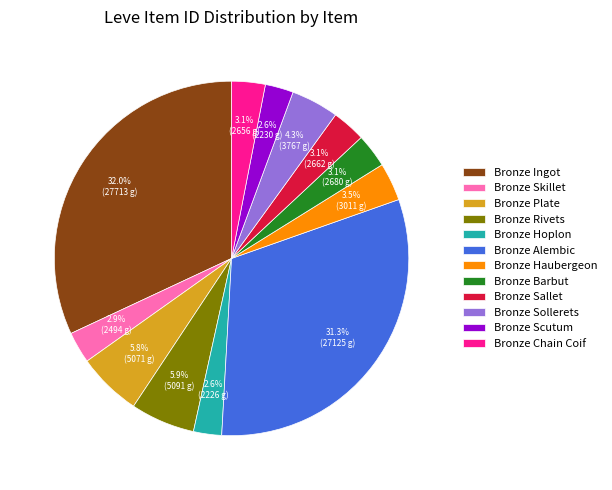

Does any single category account for the majority?

No